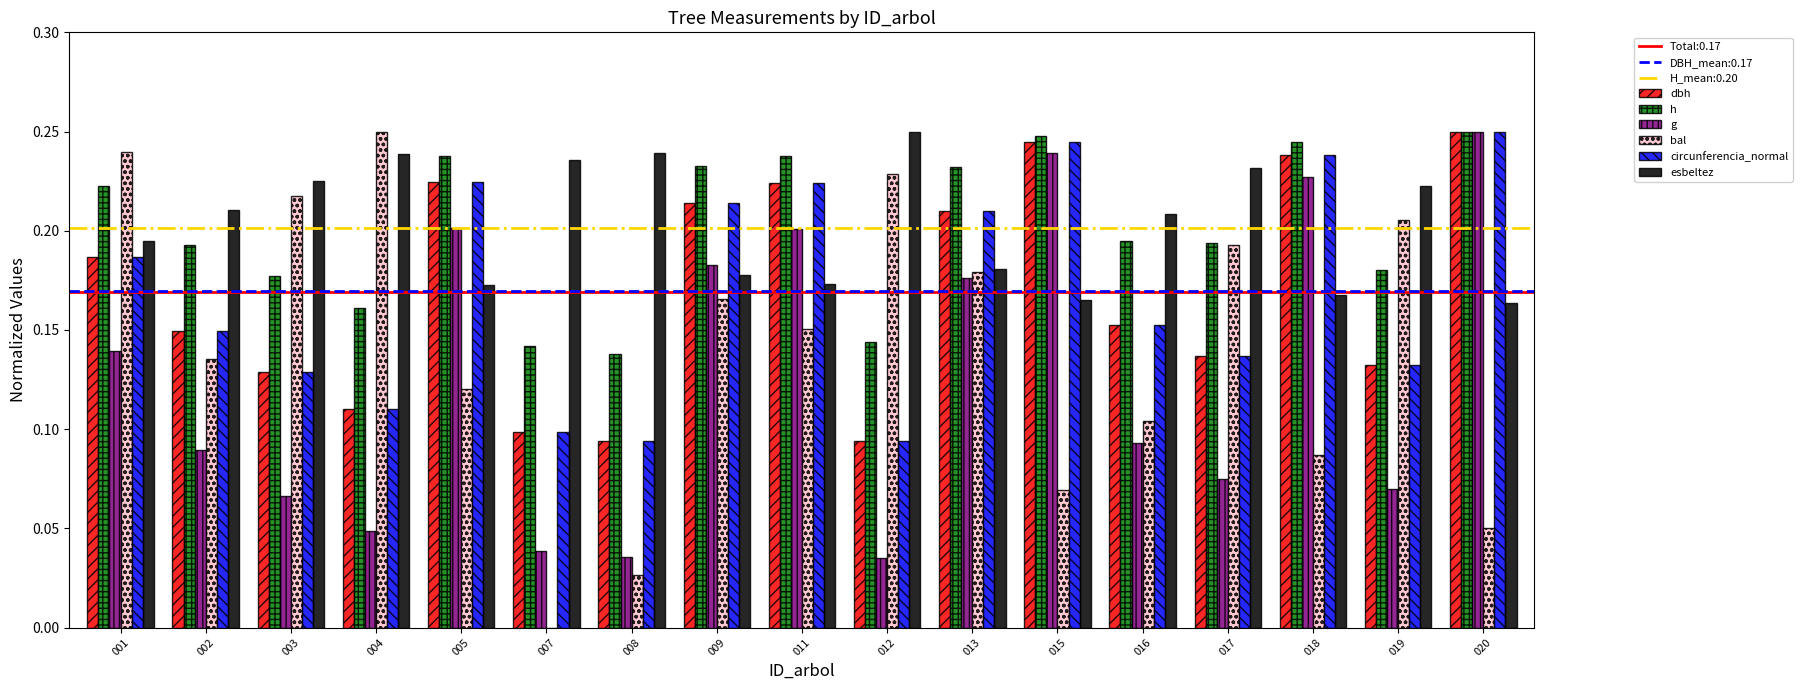

How many groups of bars are there?

17